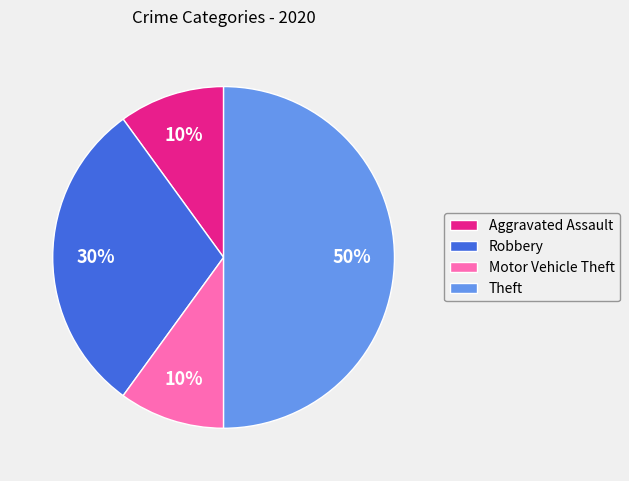

The Motor Vehicle Theft slice represents 22% of the pie. True or false?

False